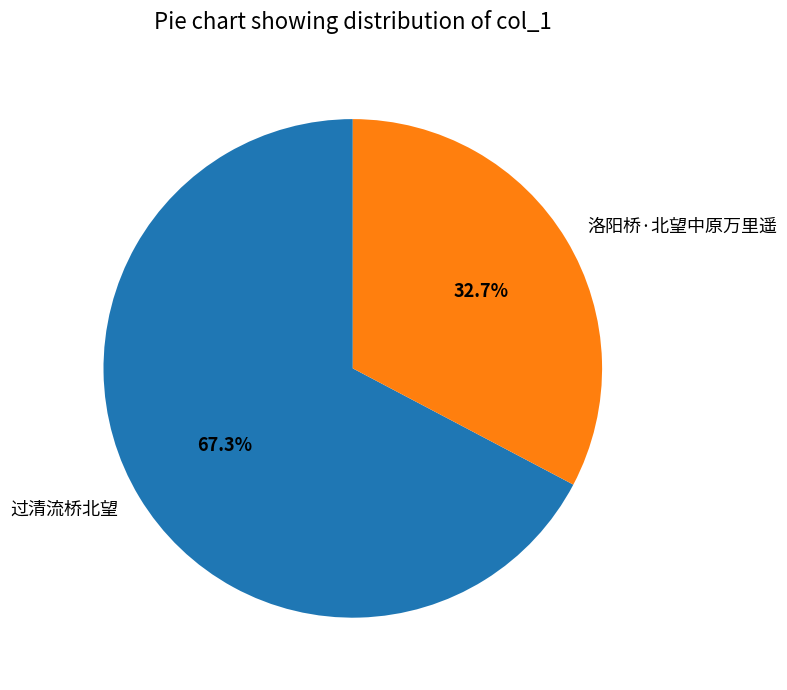

How much of the chart is everything except 过清流桥北望?

32.7%